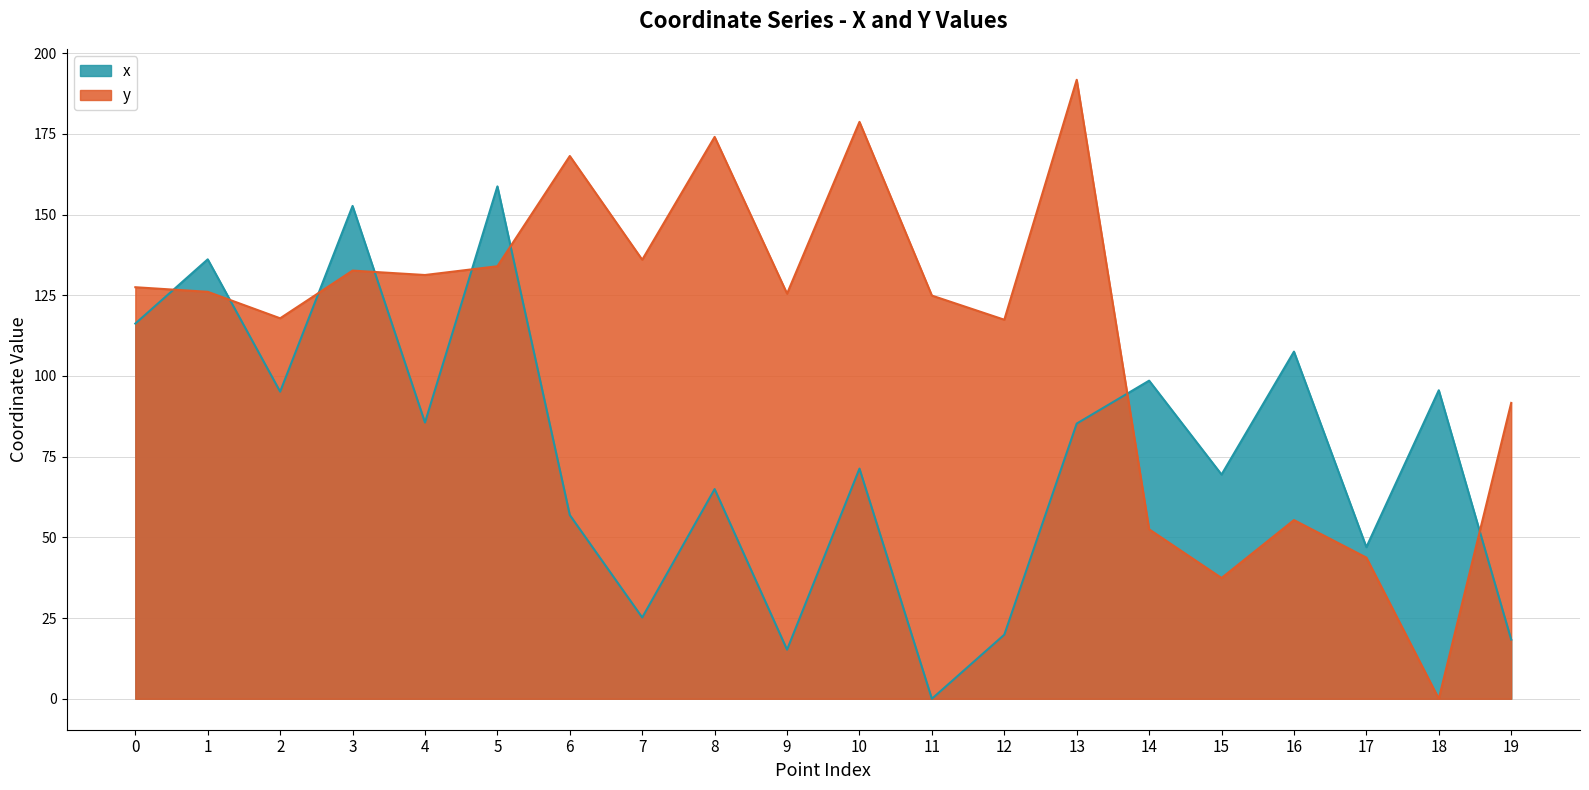

Which category has the highest value across all series?

13